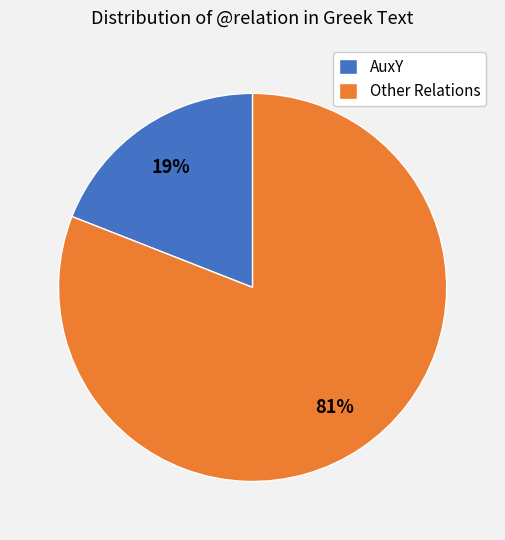

Rank the categories by value from lowest to highest.

AuxY, Other Relations